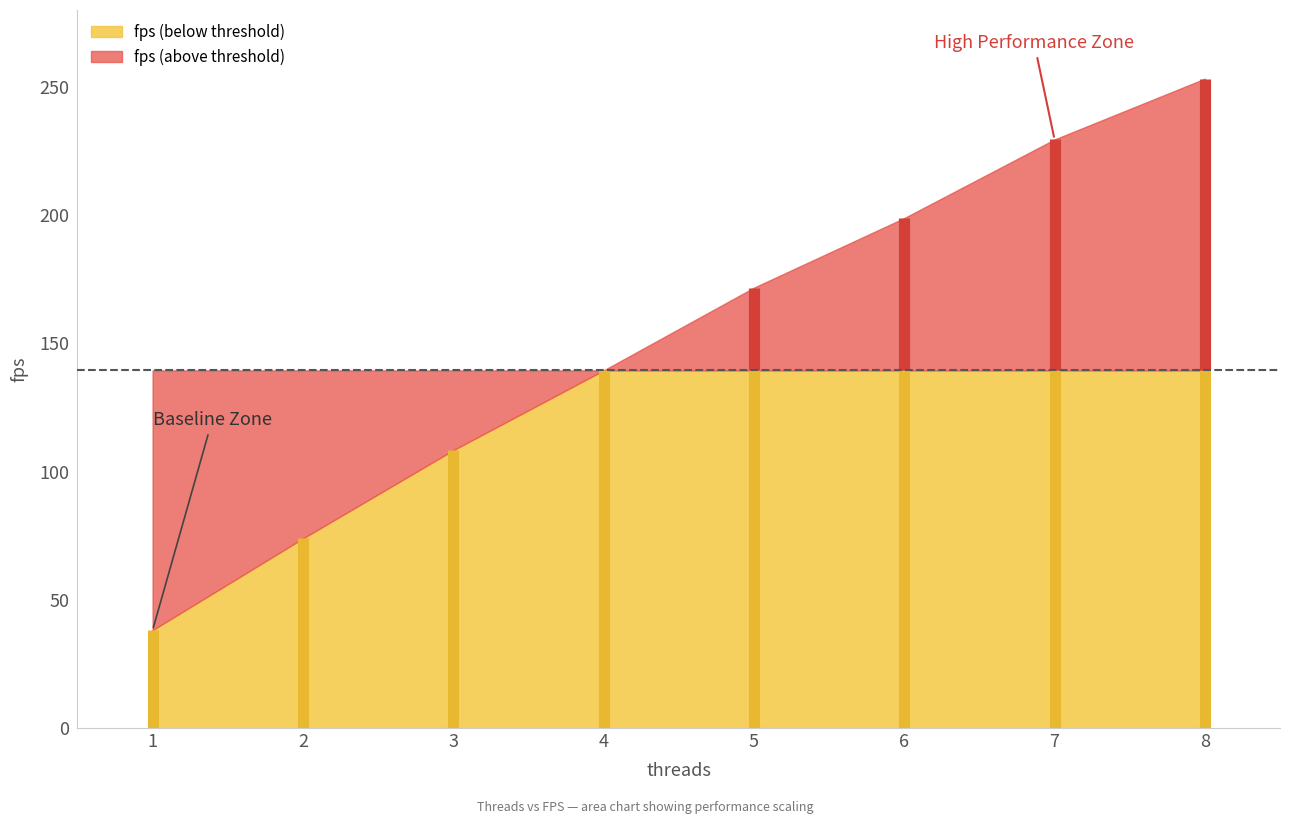

Which label corresponds to the smallest value in the chart?

1